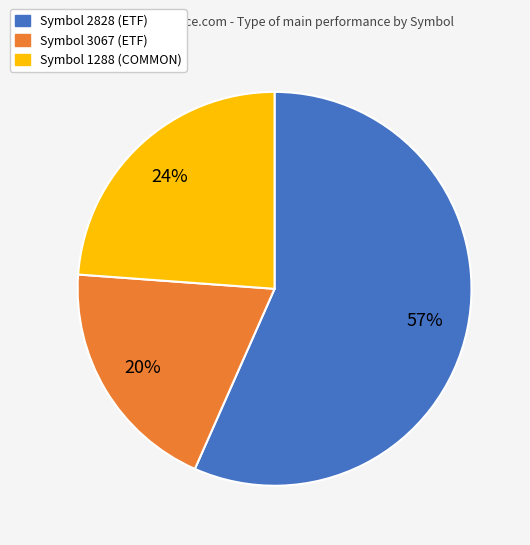

Does any single category account for the majority?

Yes